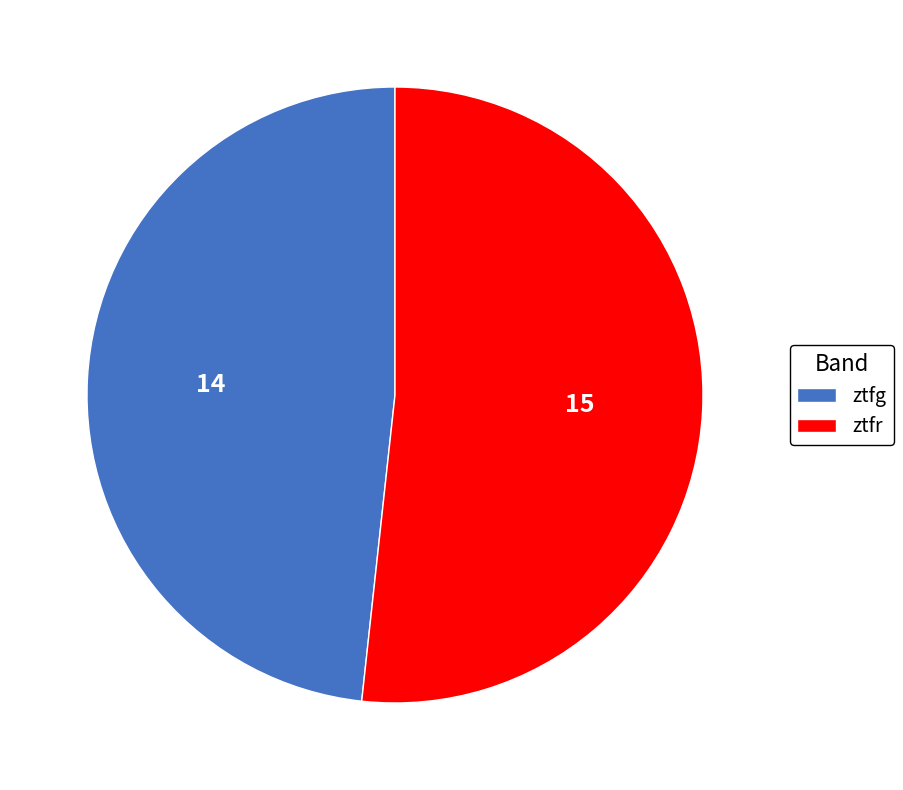

Does ztfr represent more than half of the total?

Yes